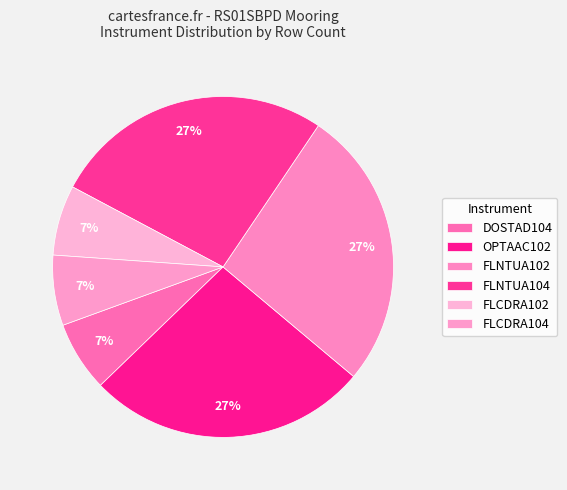

Count the number of slices in the pie.

6